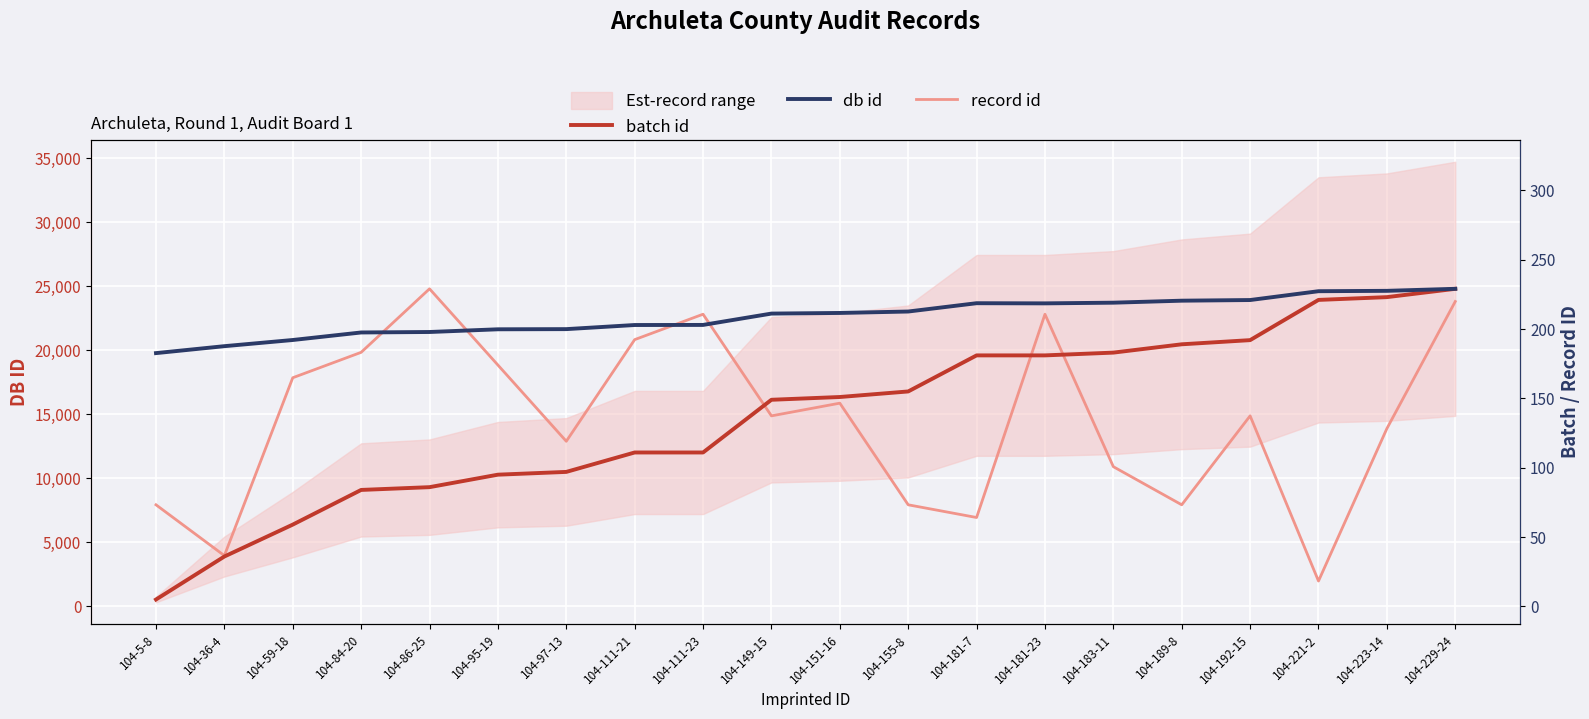

Rank the categories by record id value from highest to lowest.

104-86-25, 104-229-24, 104-111-23, 104-181-23, 104-111-21, 104-84-20, 104-95-19, 104-59-18, 104-151-16, 104-149-15, 104-192-15, 104-223-14, 104-97-13, 104-183-11, 104-5-8, 104-155-8, 104-189-8, 104-181-7, 104-36-4, 104-221-2